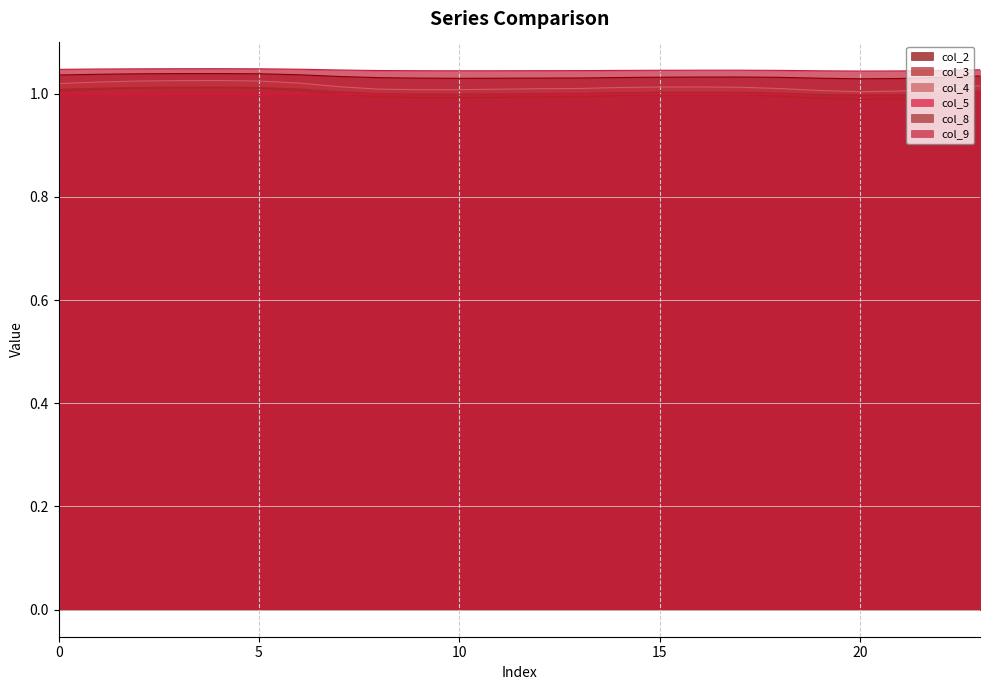

True or false: col_9 and col_3 cross at least once.

False